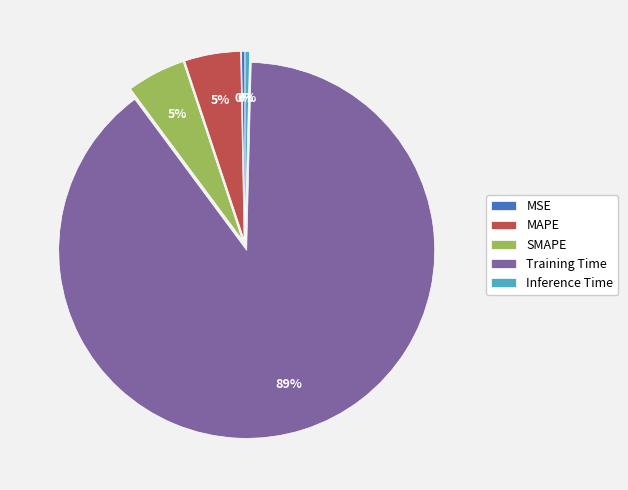

Which slice is the largest?

Training Time